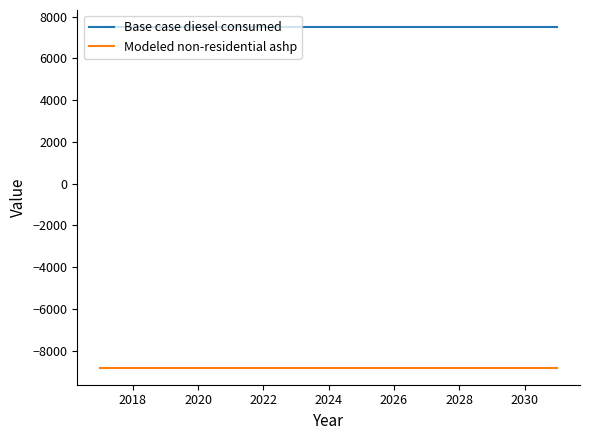

Which series has the largest total across all categories?

Base case diesel consumed